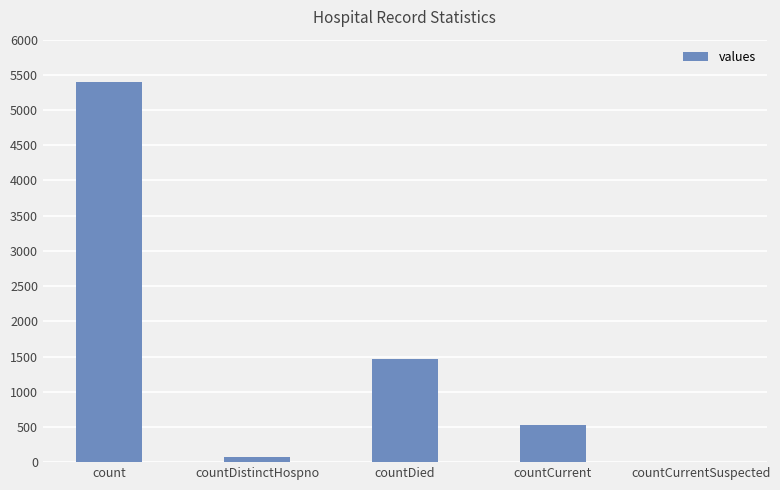

Reading right to left, list all the values displayed in this chart.

0	530	1461	76	5395